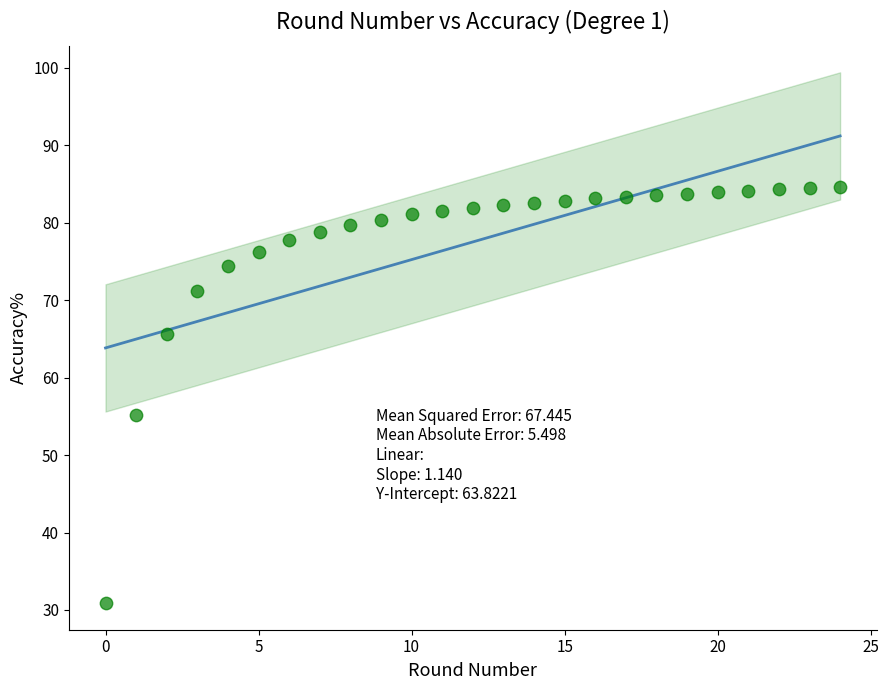

What Y value in the scatter plot is closest to 57?

55.2